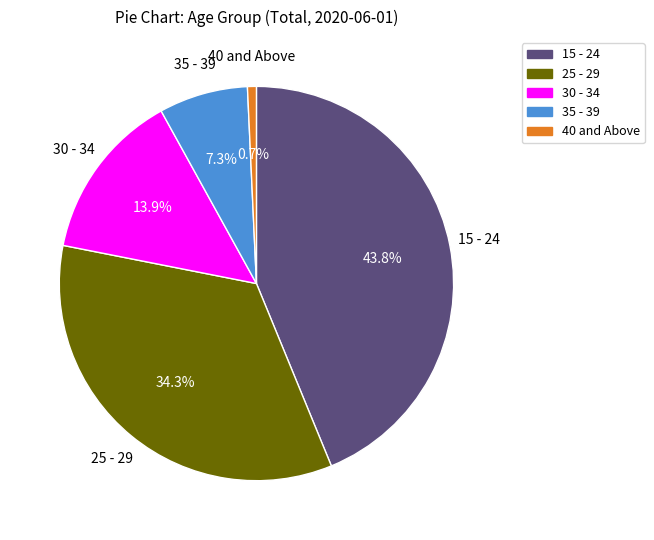

To the nearest percent, what is the average slice percentage?

20%